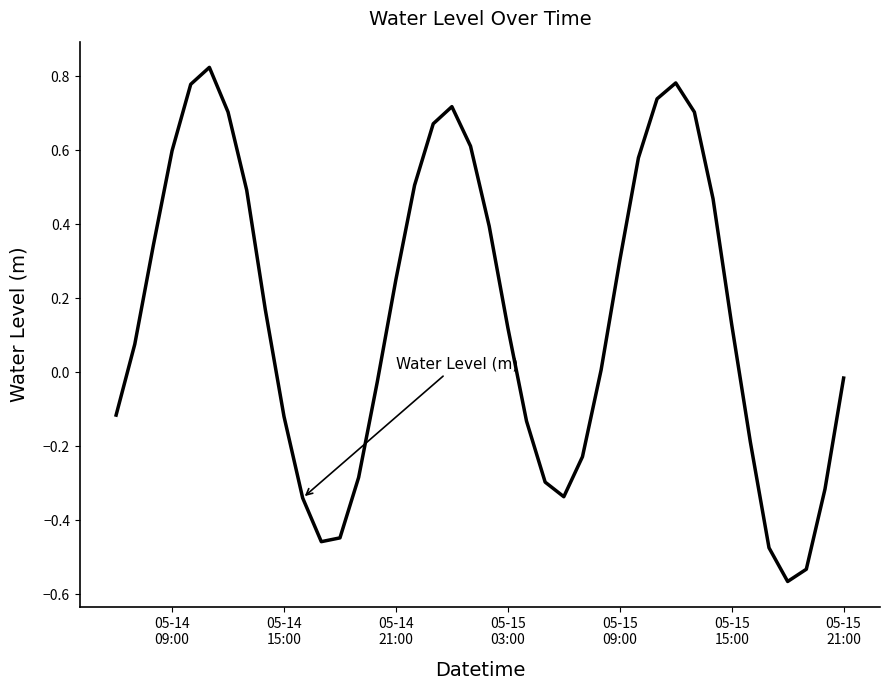

What is the difference between the maximum and minimum values?

1.4